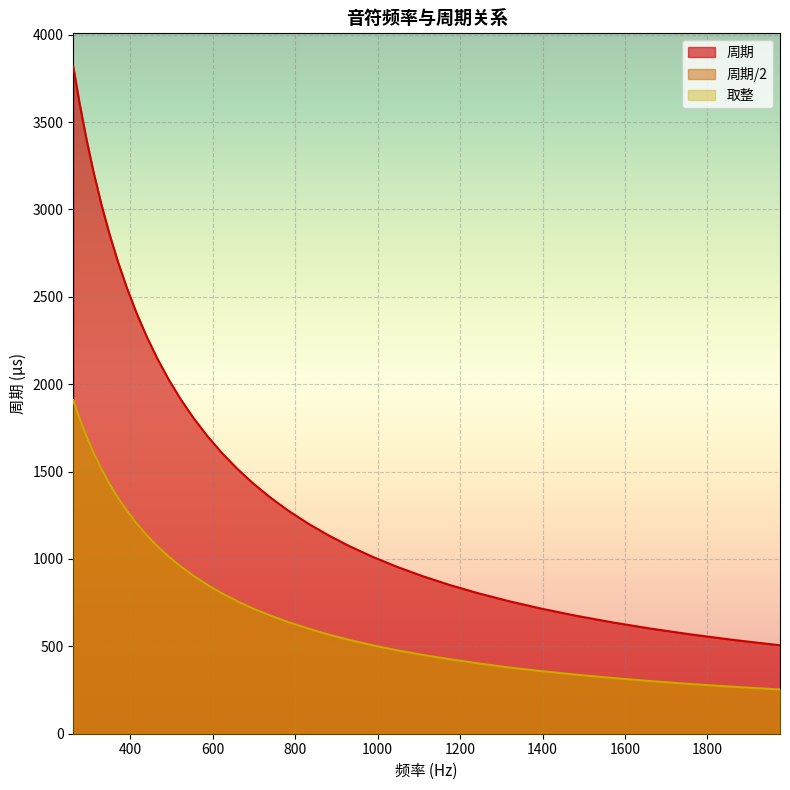

What is the difference between the maximum and minimum values in the 周期/2 series?

1655.4